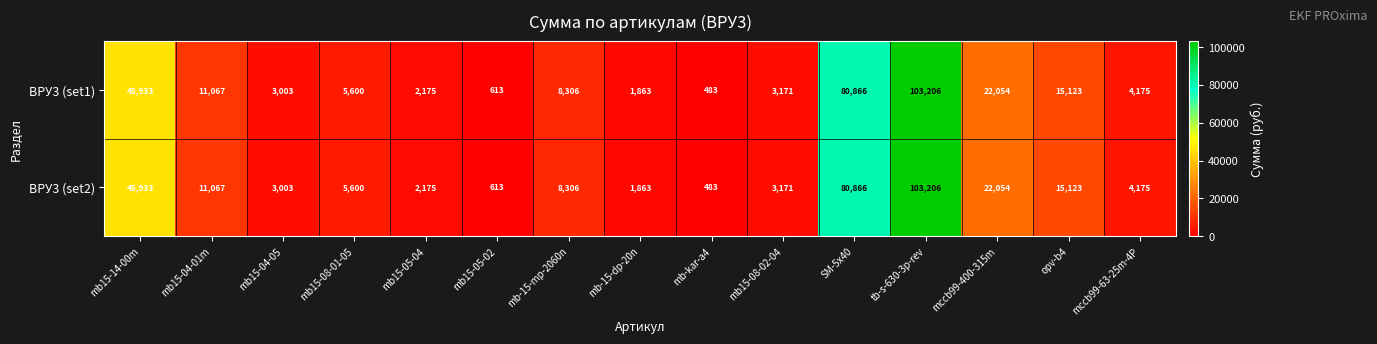

What is the total value across all series at mb15-04-05?

6006